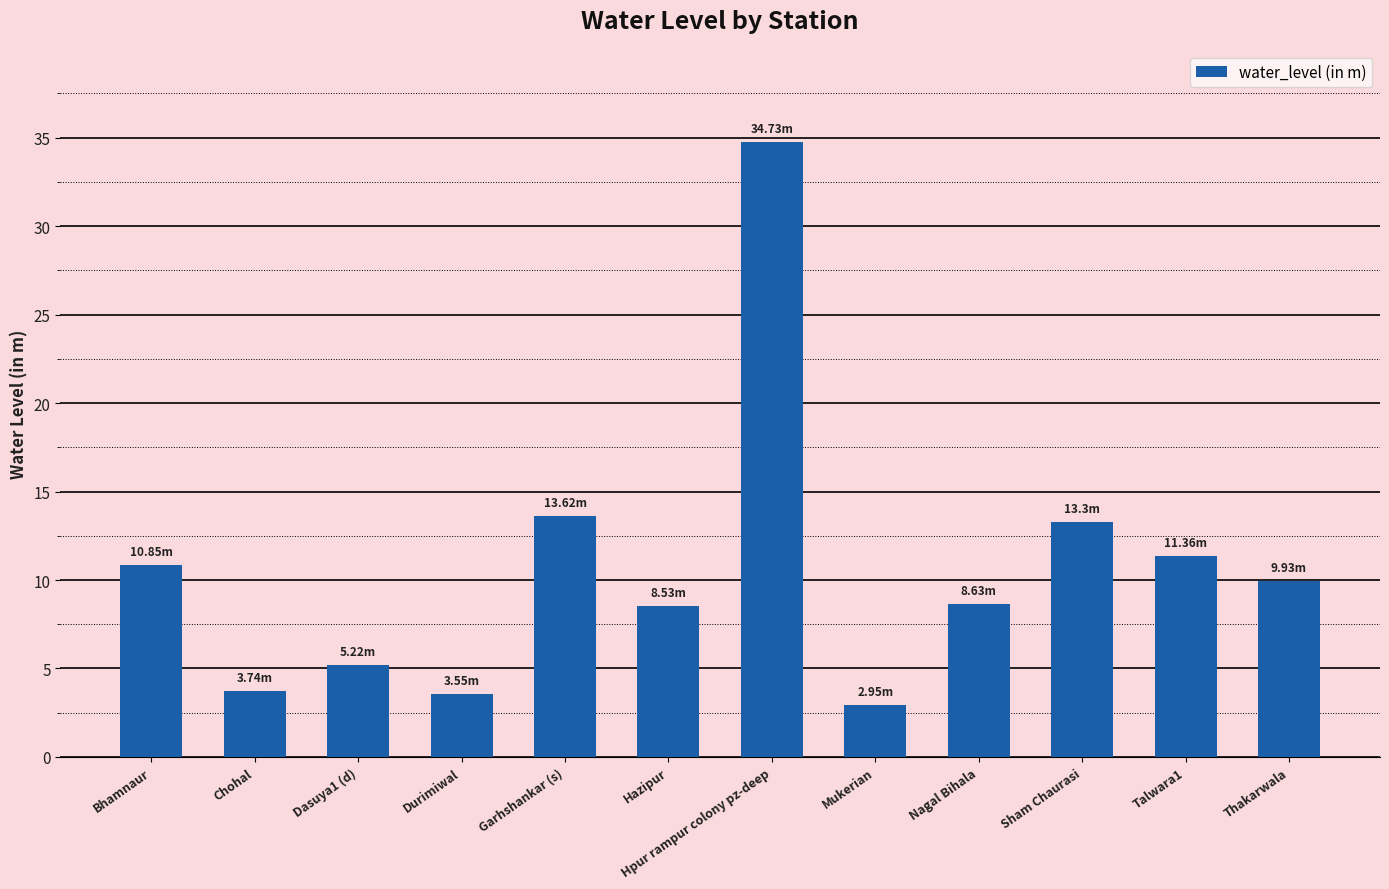

What is the sum of the values at Mukerian and Talwara1?

14.3